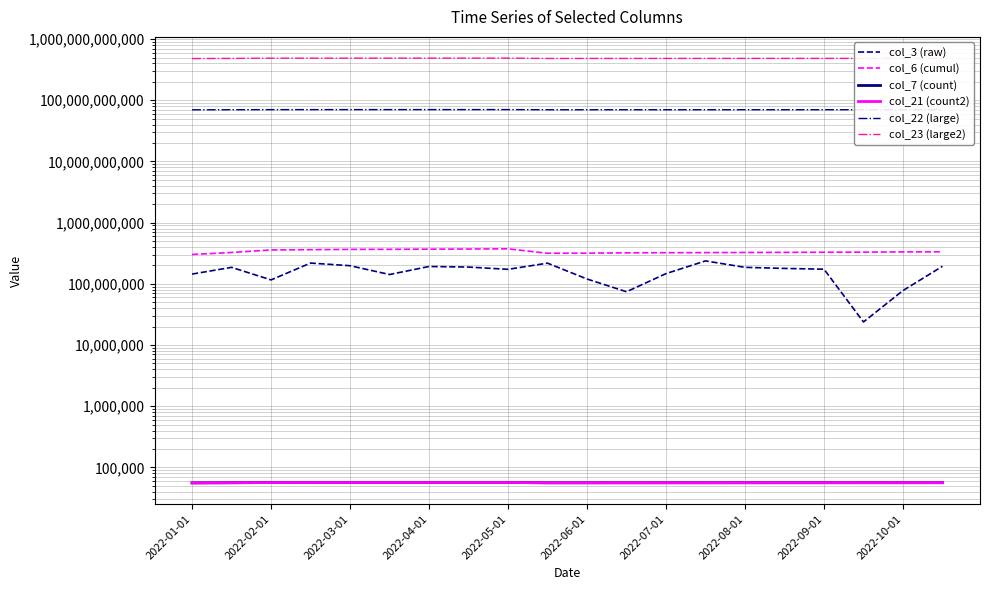

Which series changed the most between 2022-04-01 and 2022-05-01?

col_23 (large2)